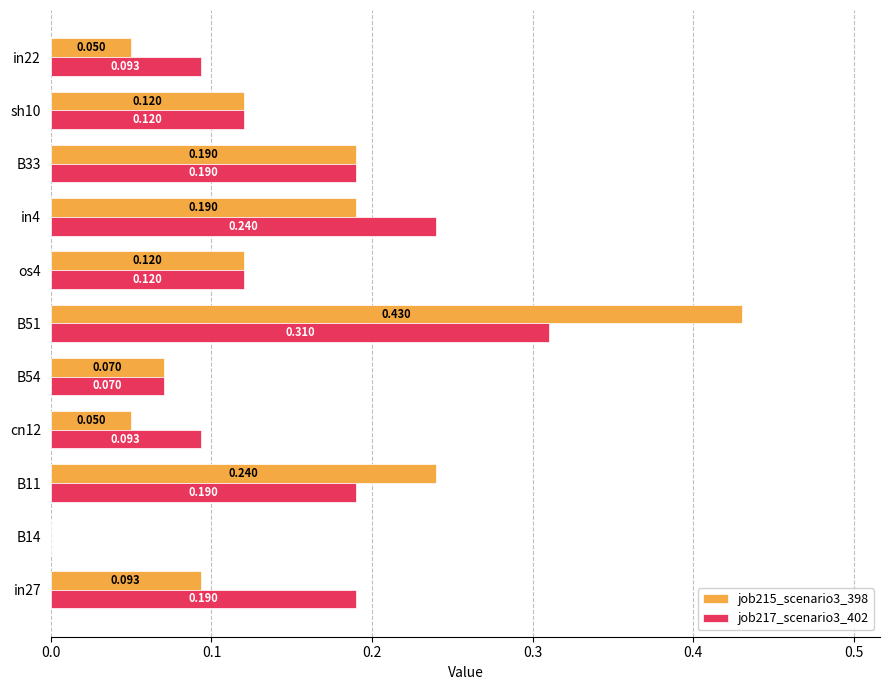

Is the value of job217_scenario3_402 at B14 greater than the value of job215_scenario3_398 at in4?

No